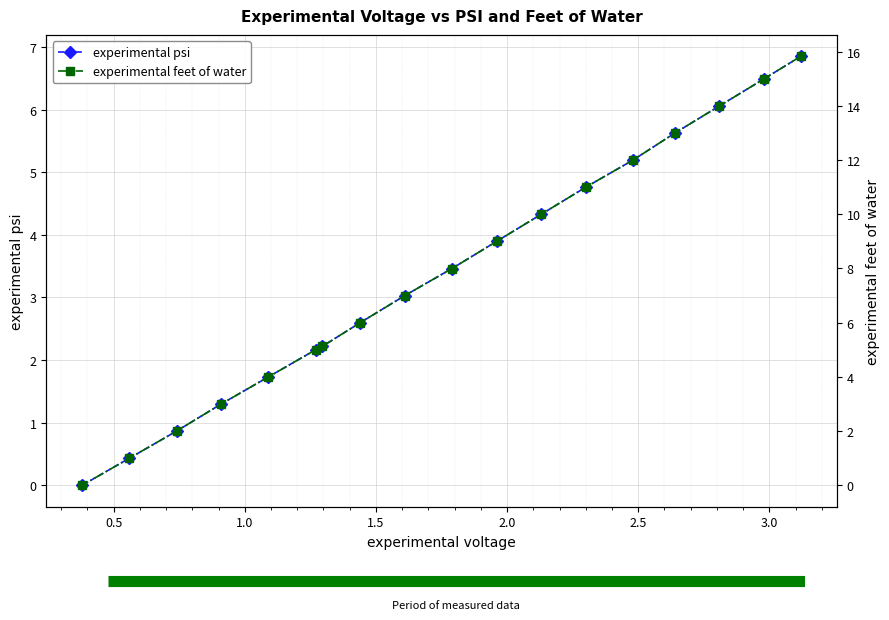

Which series has the largest total across all categories?

experimental feet of water